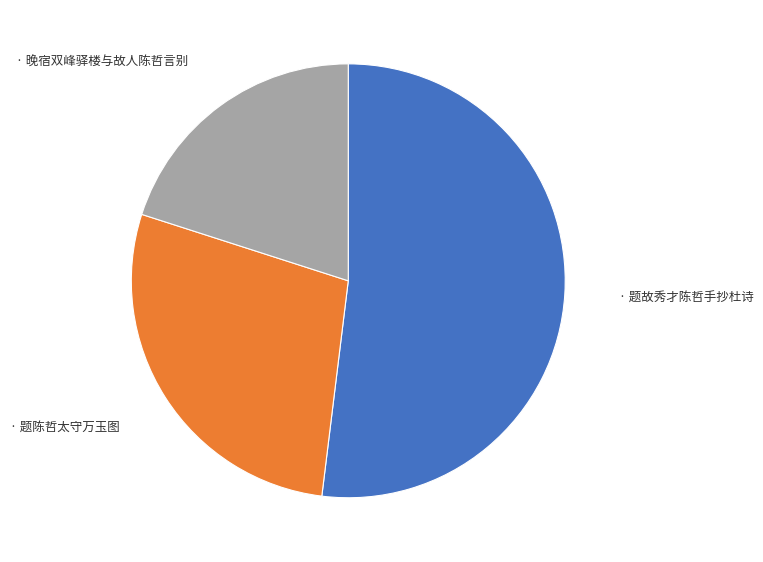

Does any single category account for the majority?

Yes